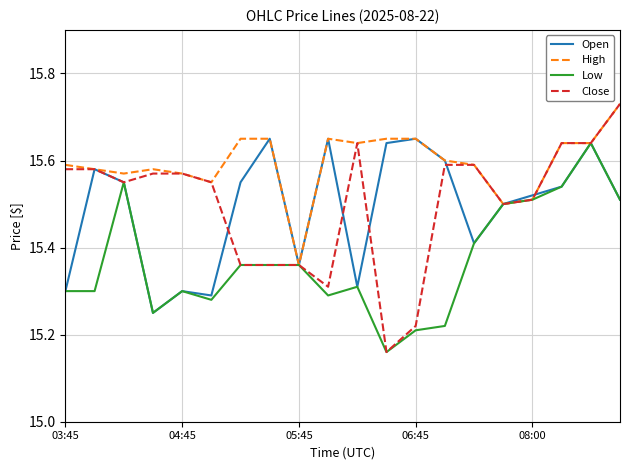

Which series has the largest total across all categories?

High